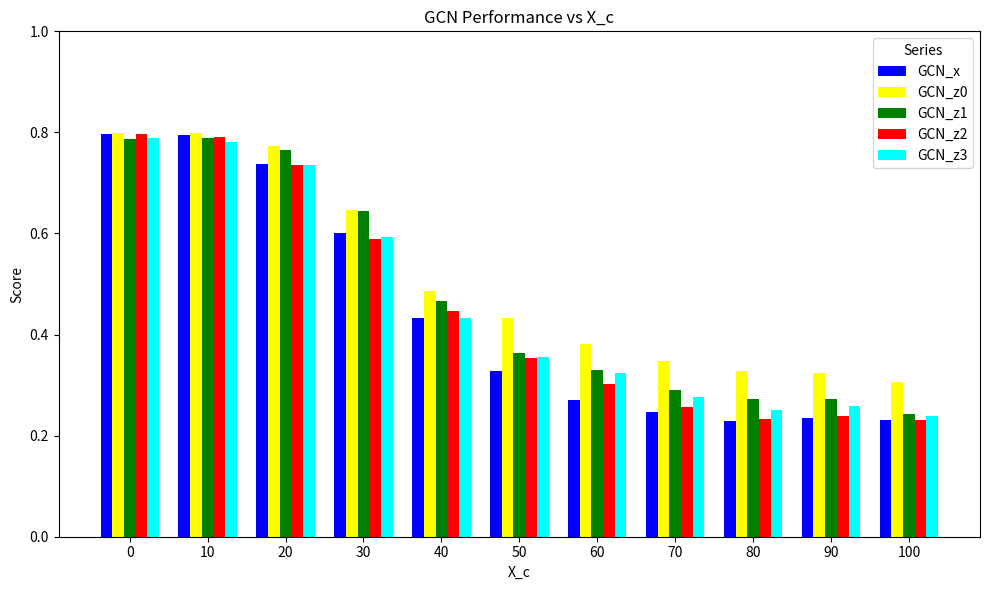

Are the bars horizontal?

No